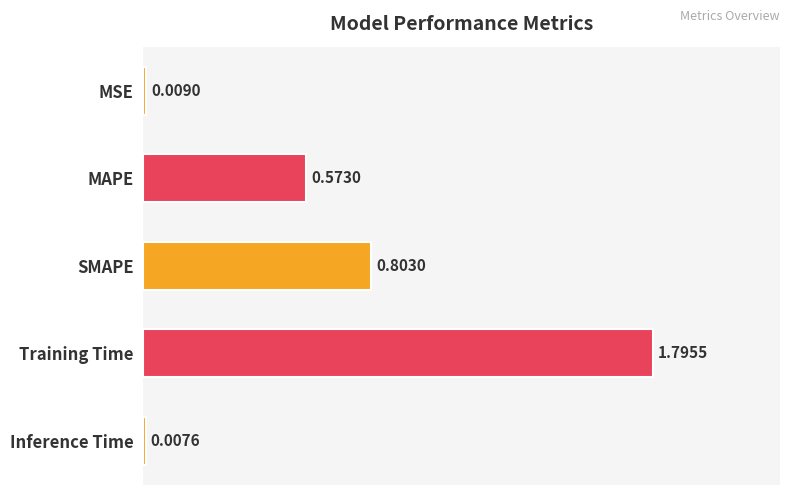

What is the ratio of the value at MAPE to the value at Training Time?

0.3